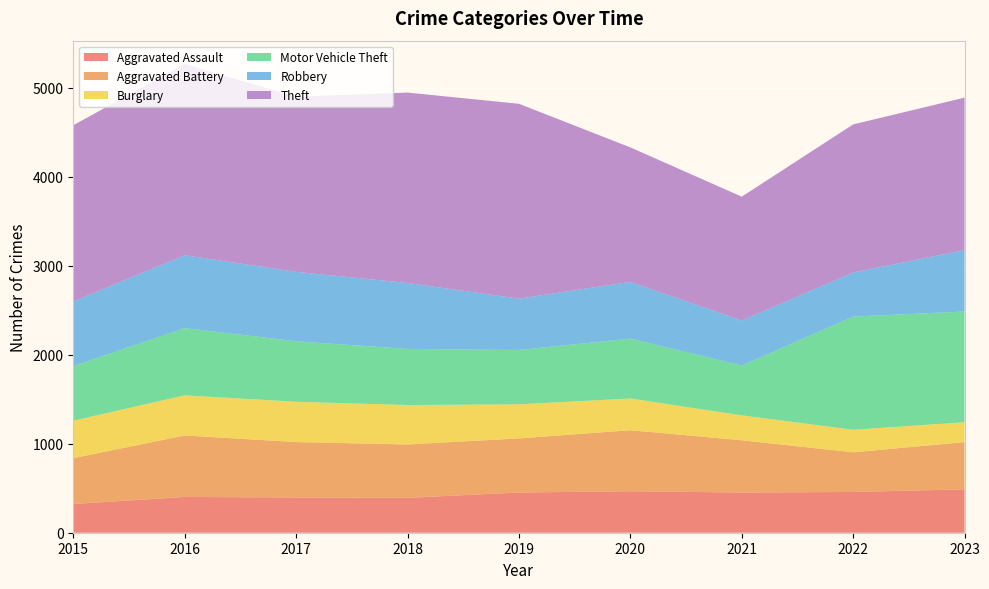

Reading left to right, list all the values displayed in this chart.

Aggravated Assault: 323	402	396	392	452	466	452	458	488
Aggravated Battery: 515	691	623	600	608	686	587	446	530
Burglary: 421	451	453	443	383	357	280	253	224
Motor Vehicle Theft: 614	756	680	631	611	673	560	1272	1245
Robbery: 726	819	780	741	577	637	506	496	690
Theft: 1981	2148	1968	2140	2190	1512	1392	1664	1713